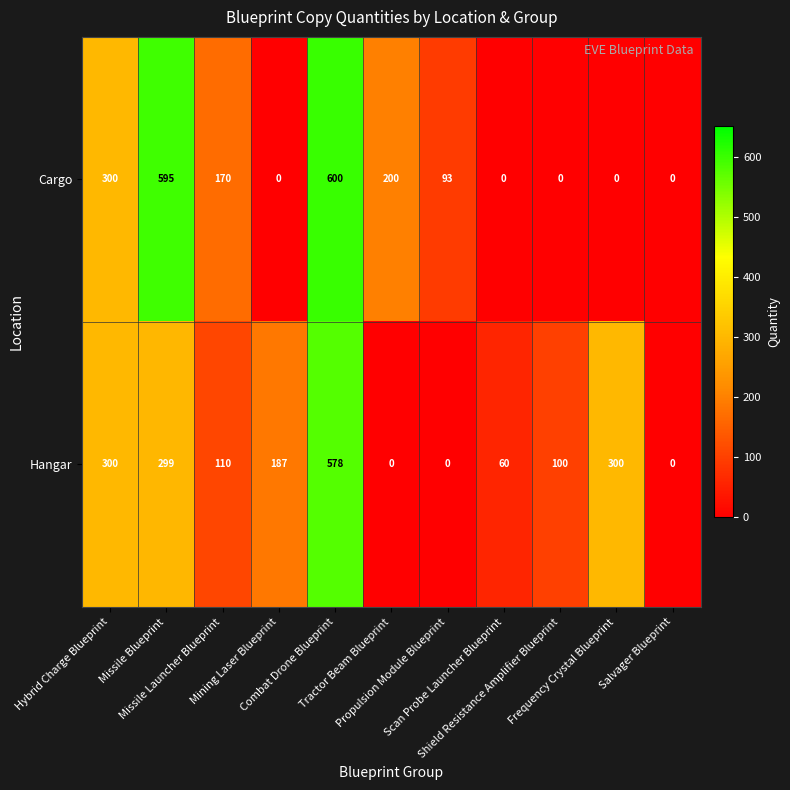

What is the difference between the second highest and minimum values in the Hangar series?

300